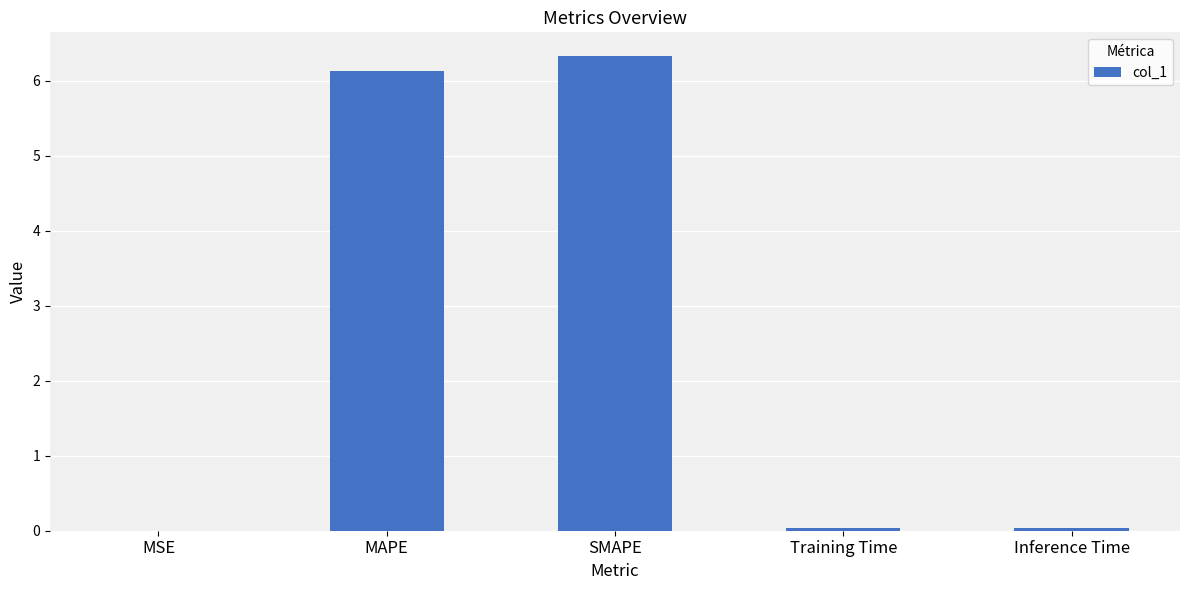

Which label corresponds to the largest value in the chart?

SMAPE